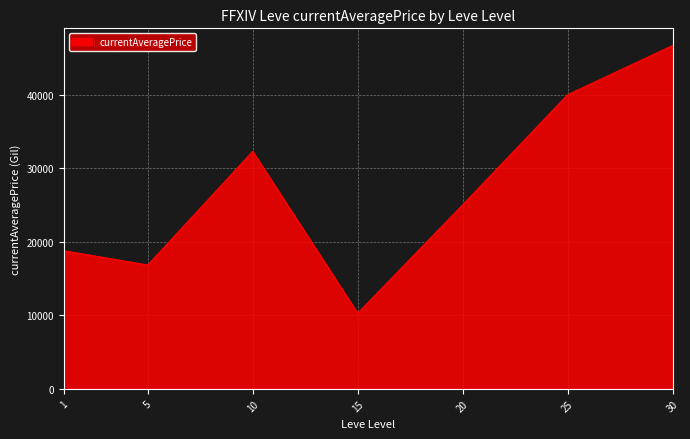

How many categories are shown in the chart?

7